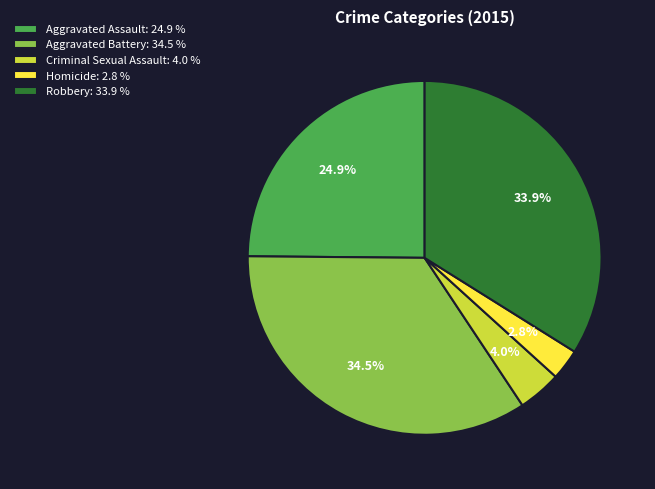

Does Criminal Sexual Assault account for over 50% of the chart?

No